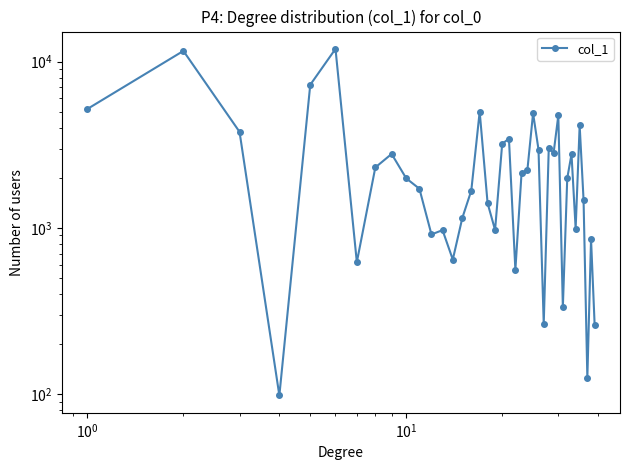

What is the difference between the second highest and second lowest values?

11477.1